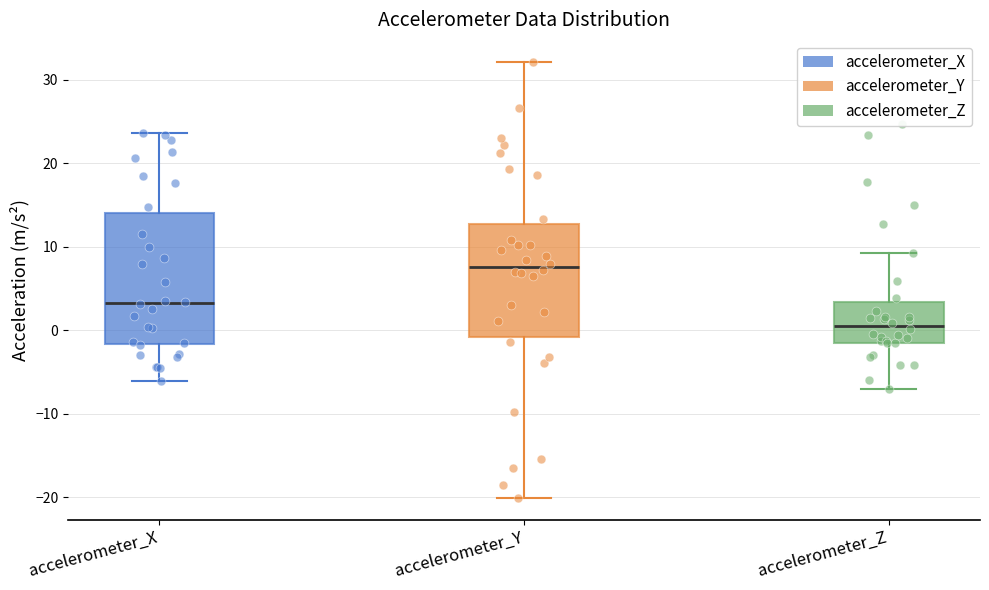

Reading left to right, transcribe this box plot: for each box, give where its median line is, the range the box spans, and where its two whiskers end, as read against the y-axis. The values are not printed on the chart, so give them approximately, as read against the axis.

accelerometer_X: median 3, box -2 to 14, whiskers -6 to 24
accelerometer_Y: median 8, box -1 to 13, whiskers -20 to 32
accelerometer_Z: median 0, box -1 to 3, whiskers -7 to 9